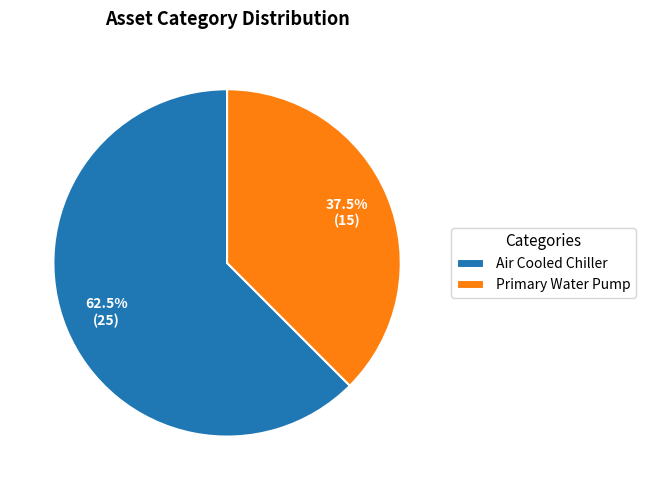

What is the ratio of the value at Air Cooled Chiller to the value at Primary Water Pump?

1.7